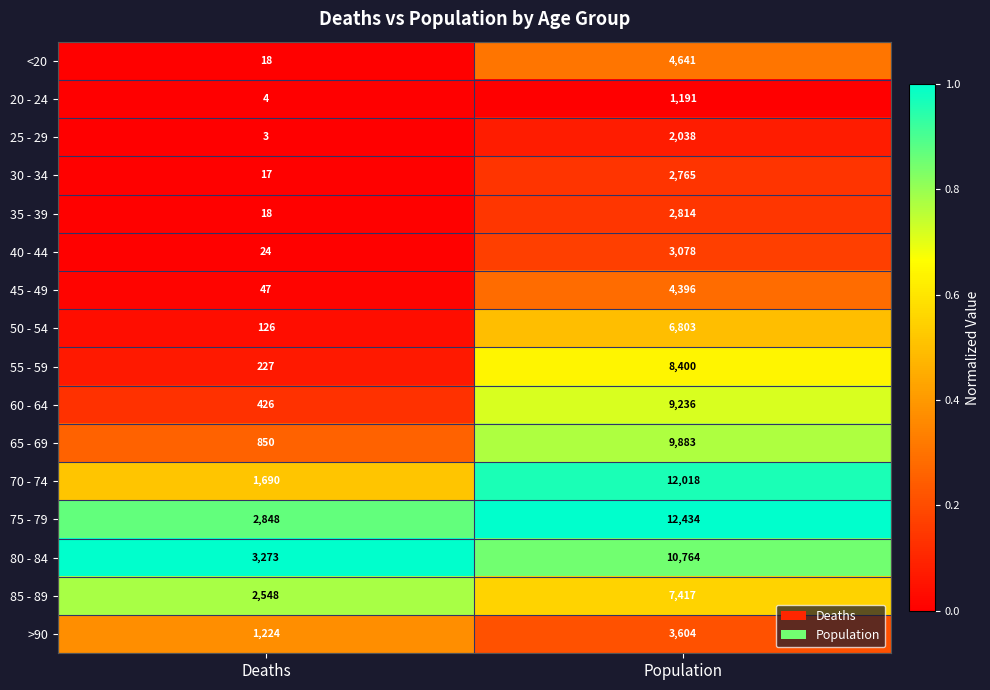

Which series changed the most between Deaths and Population?

70 - 74